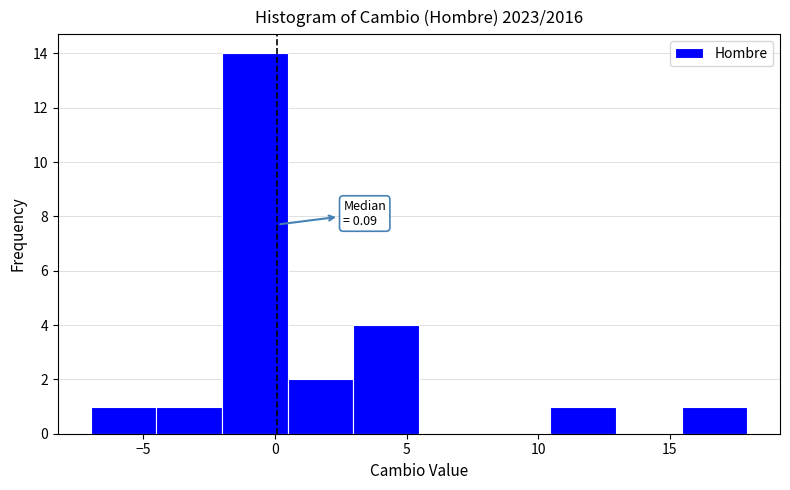

Which range on the x-axis has the tallest bar?

-2.0 to 0.5